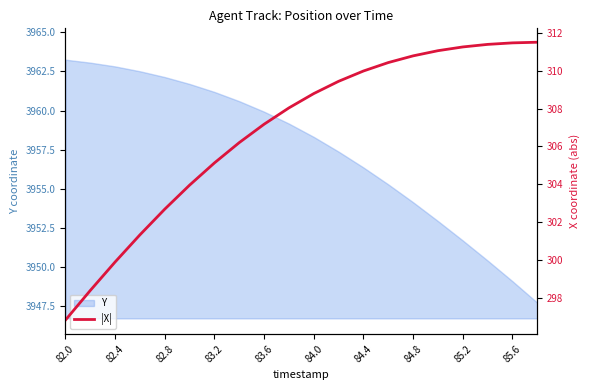

The value of Y at 82.0 is 3963.2. True or false?

True